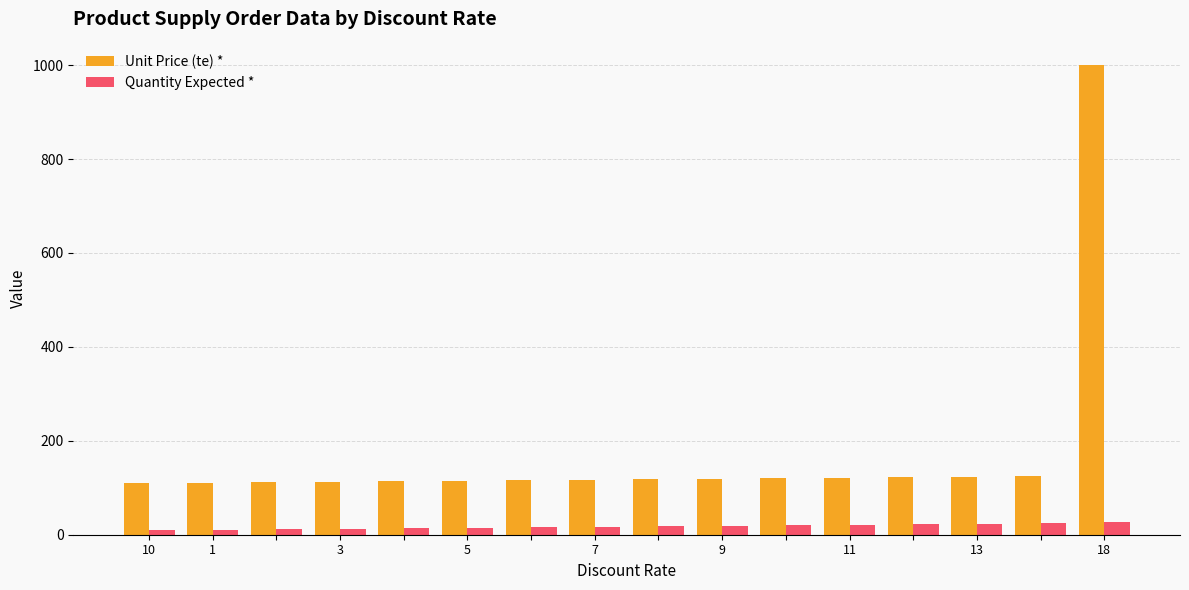

What is the average value of the Unit Price (te) * series?

172